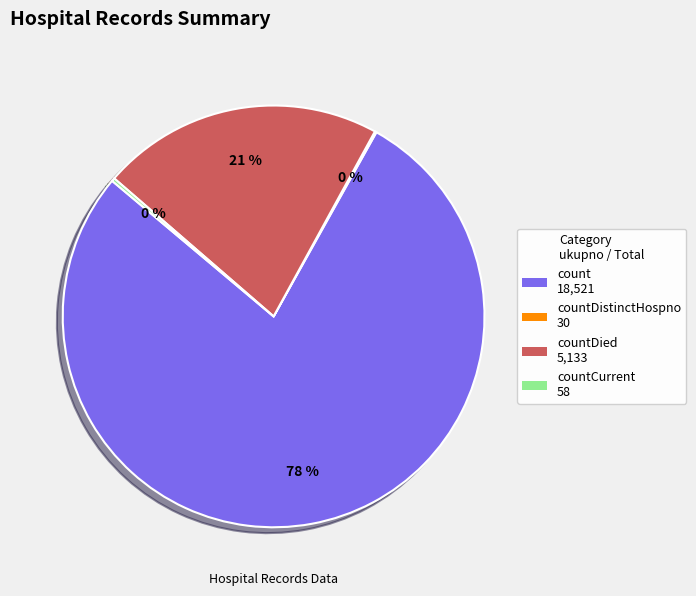

Does count represent more than half of the total?

Yes